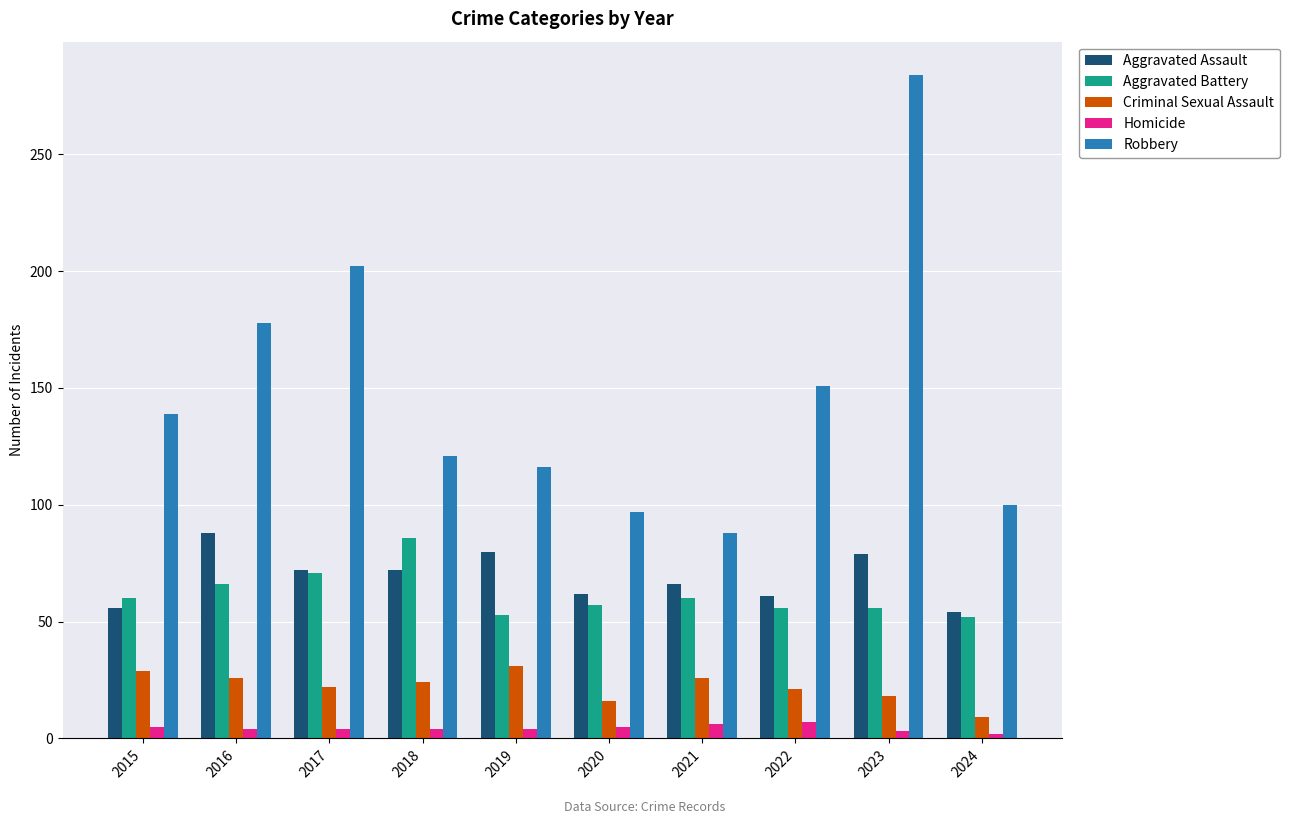

Between 2017 and 2024, which series saw the biggest shift?

Robbery